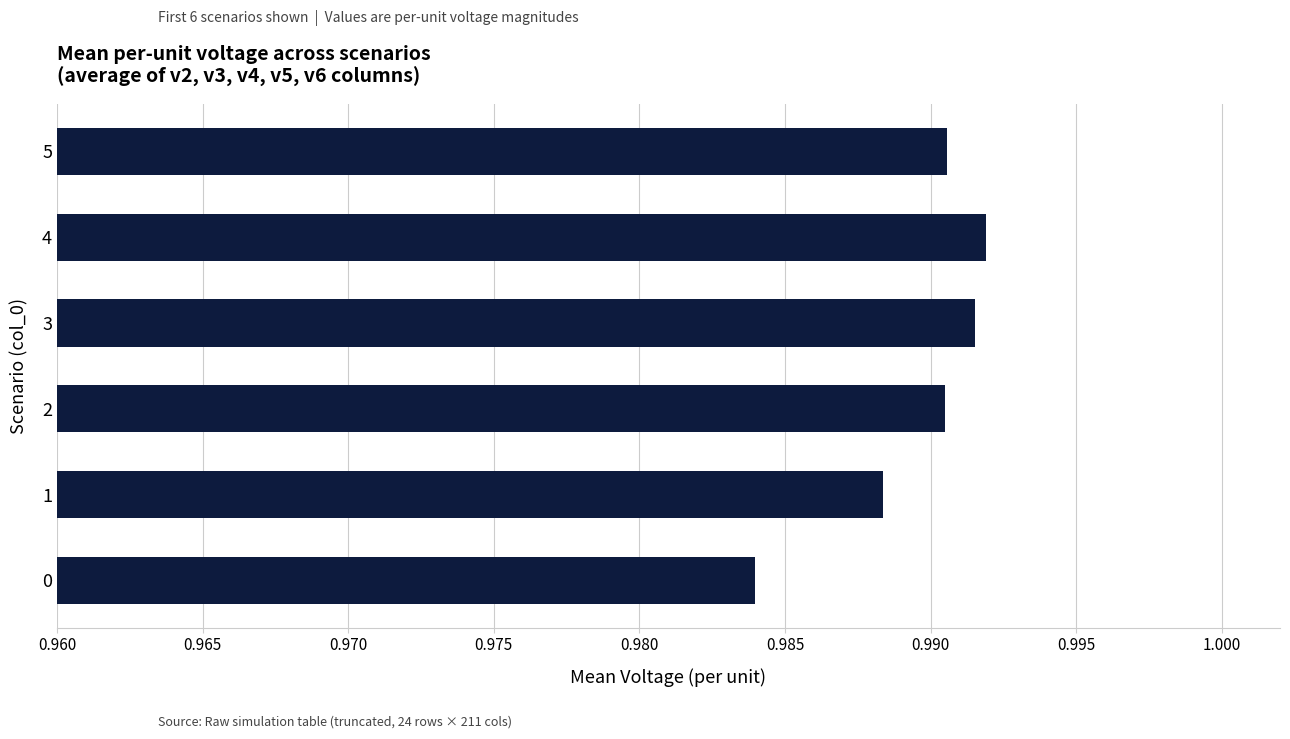

Is it true that the value at 5 is 1.4?

False